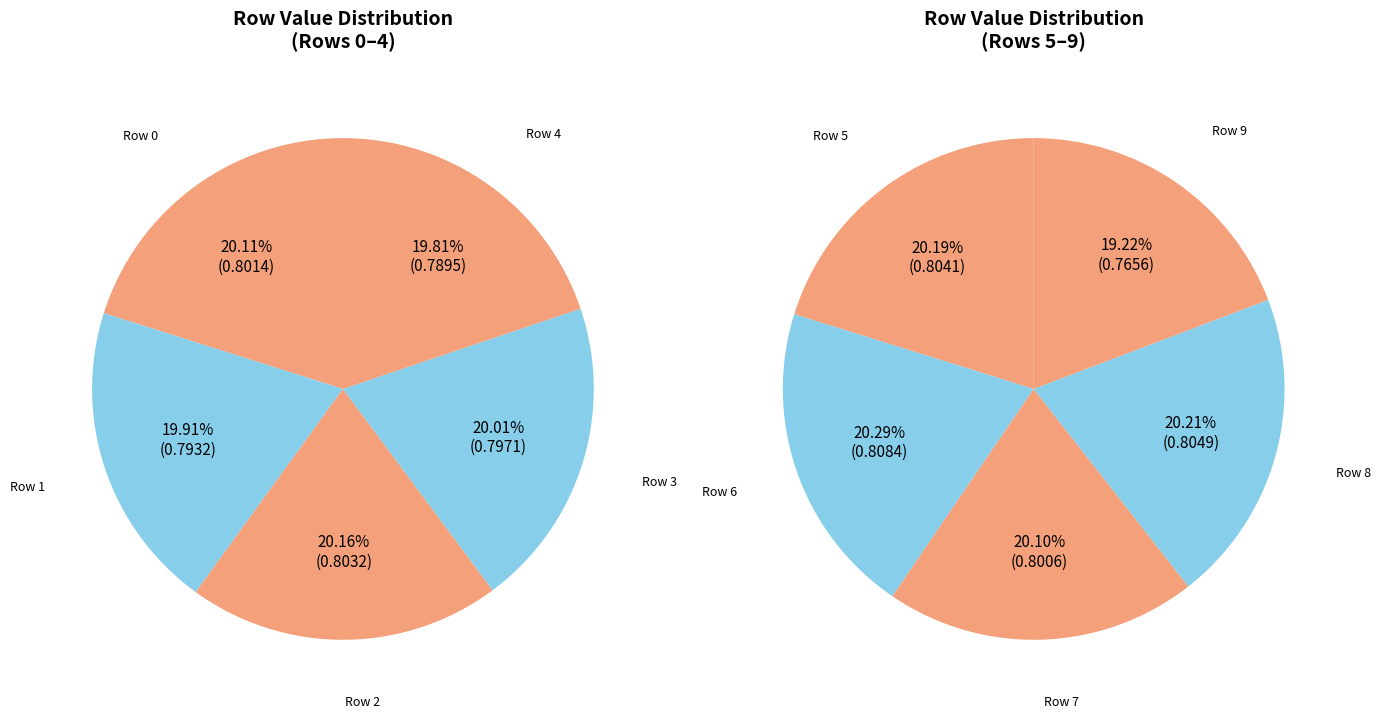

To the nearest percent, what is the average slice percentage?

10%